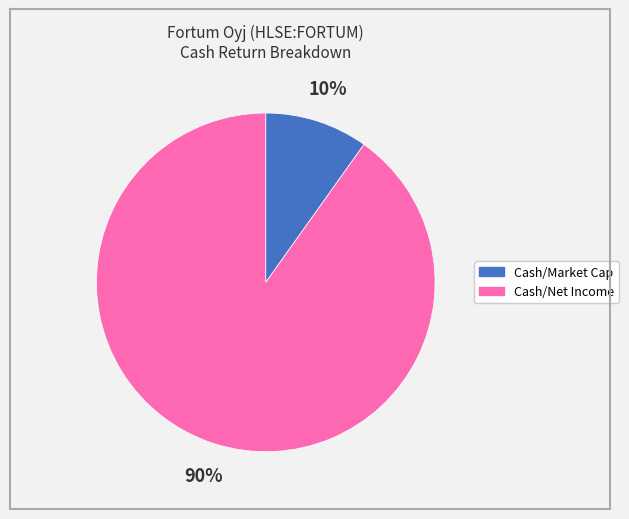

To the nearest percent, what is the difference between the largest and smallest slice percentages?

80%